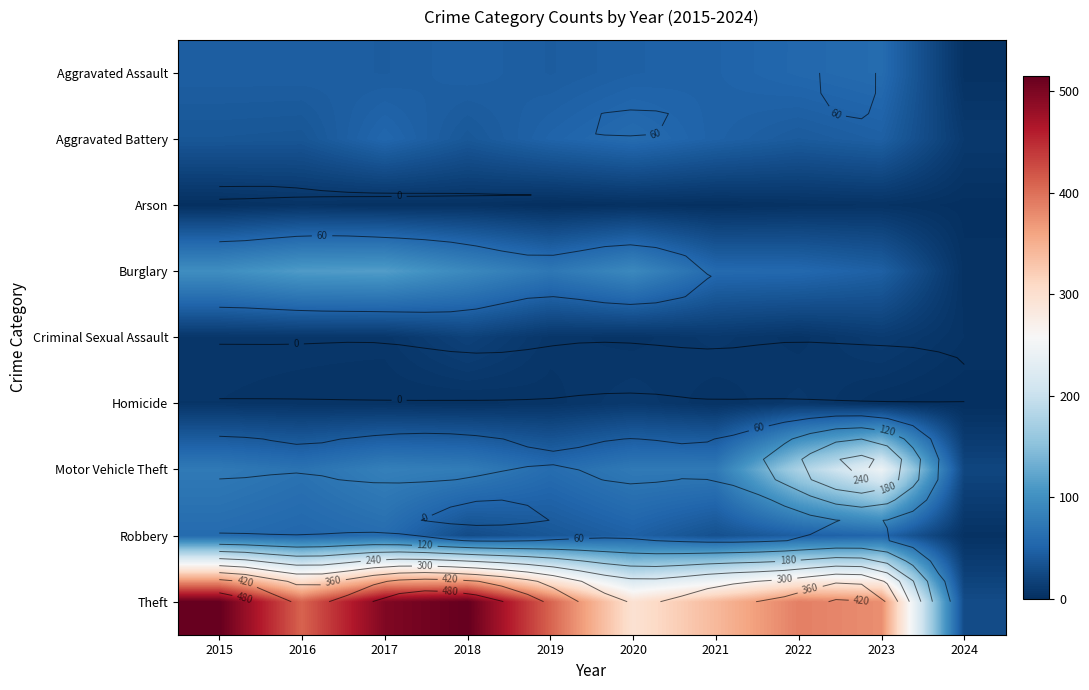

Rank the categories by Theft value from lowest to highest.

2024, 2020, 2021, 2023, 2022, 2016, 2019, 2017, 2015, 2018